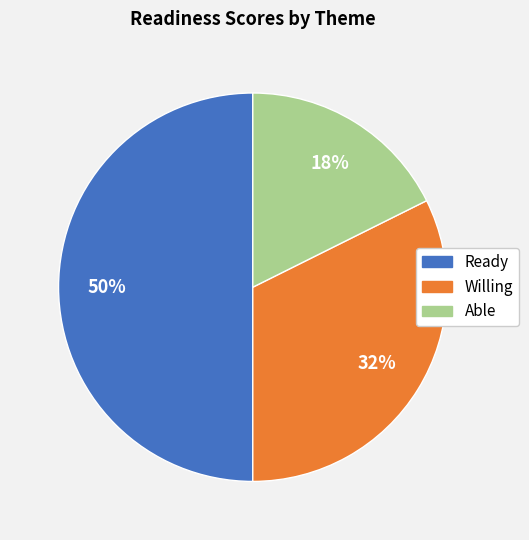

To the nearest percent, what portion does Able represent?

18%